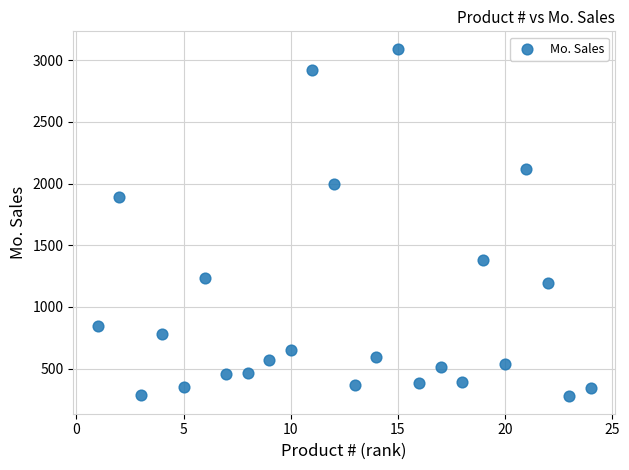

What is the range of Y values (max minus min)?

2817